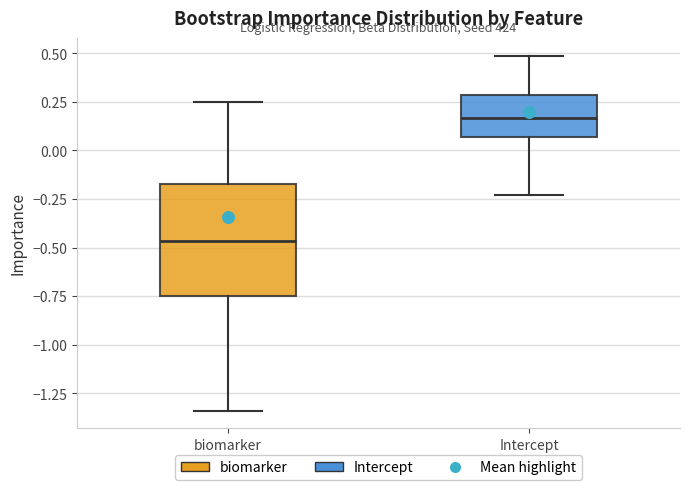

Comparing the boxes themselves (not the whiskers), which one is the tallest?

biomarker